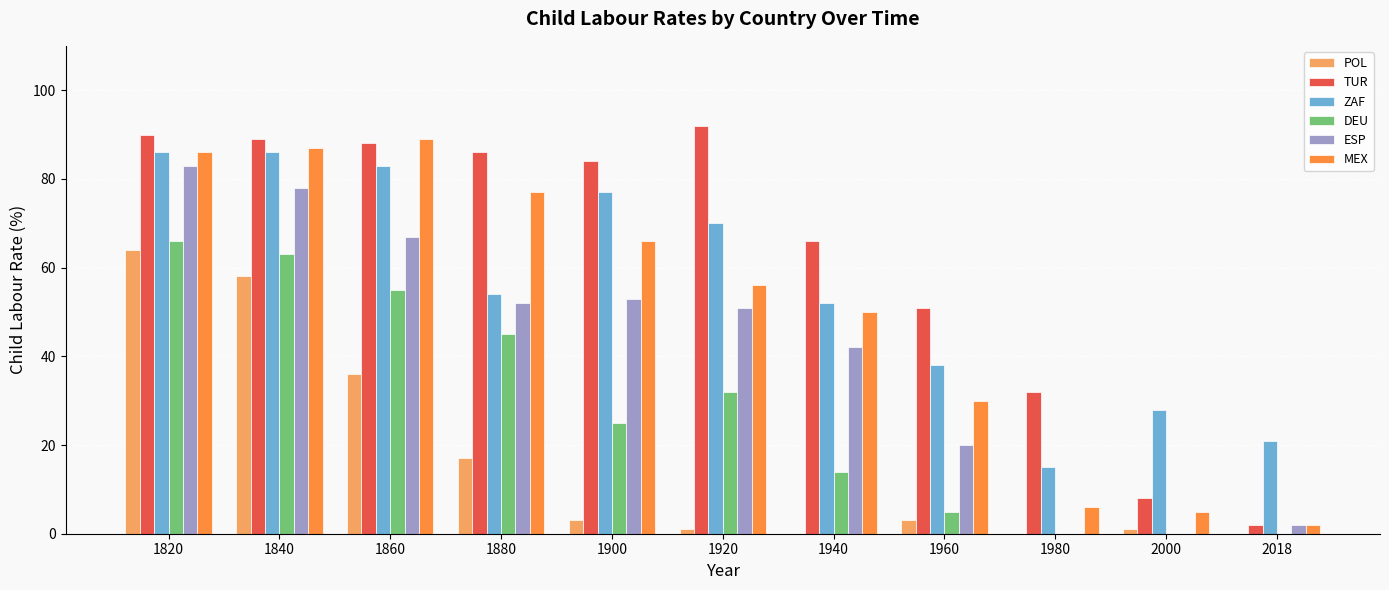

What are all the series names shown in the legend?

POL, TUR, ZAF, DEU, ESP, MEX